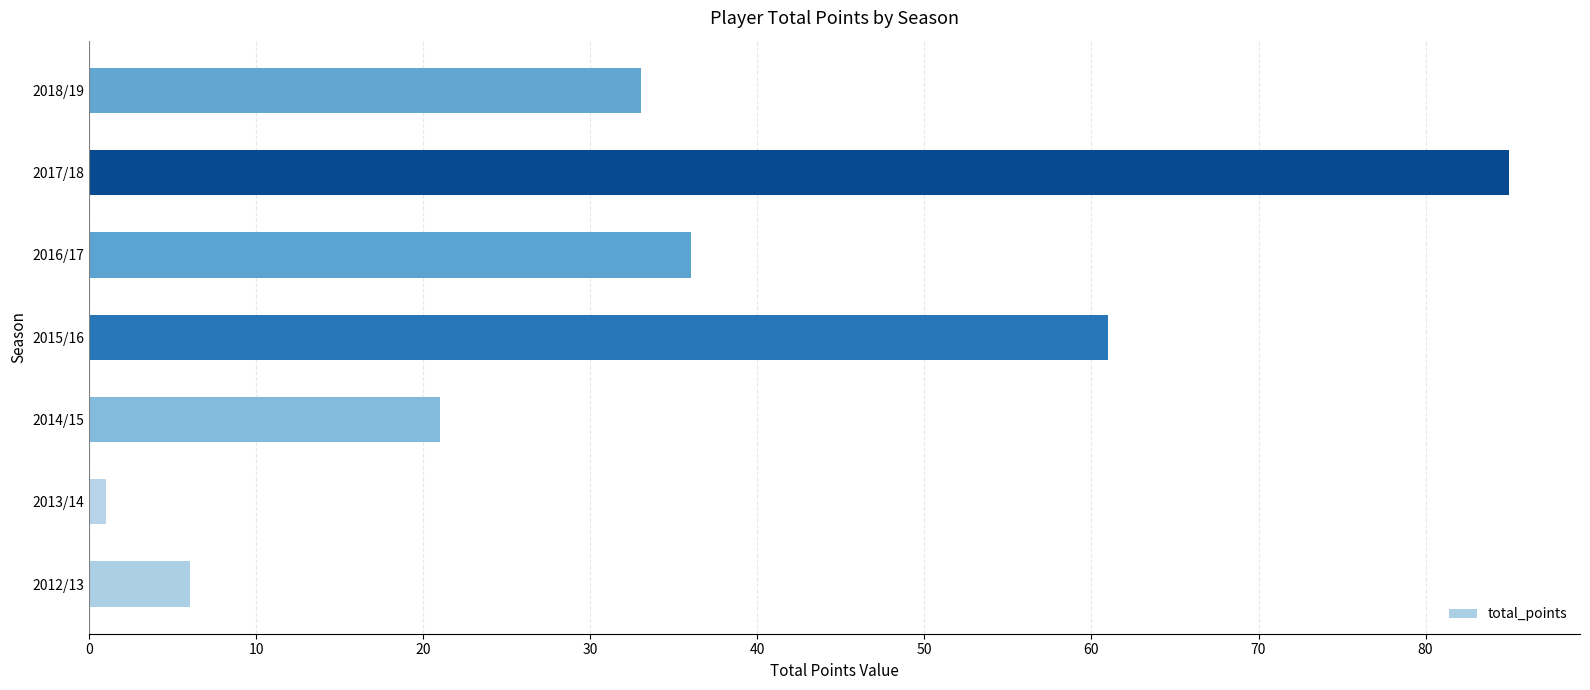

What value does the data have at 2018/19?

33